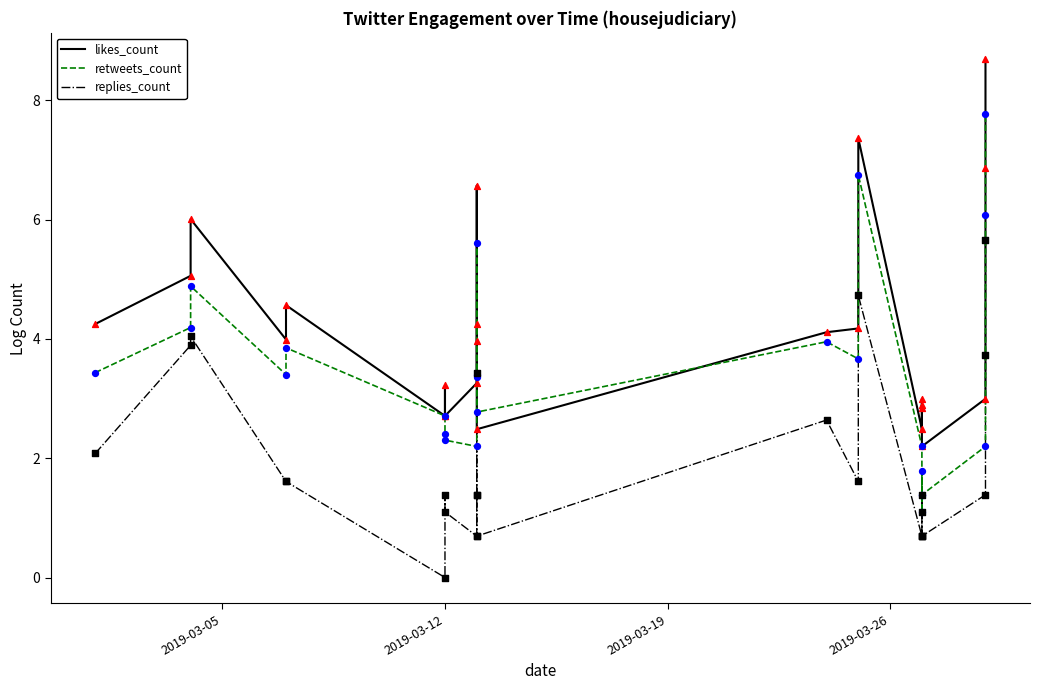

Which series contains the lowest Y value?

replies_count